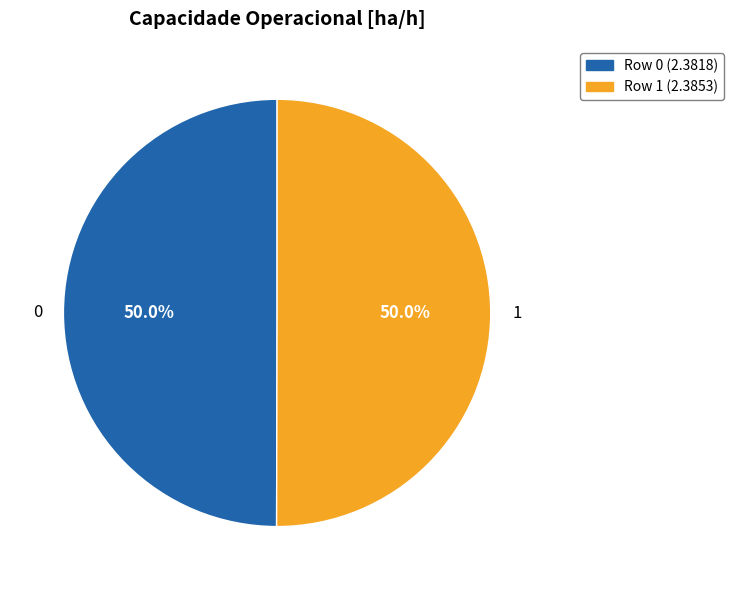

The 1 slice represents 50% of the pie. True or false?

True